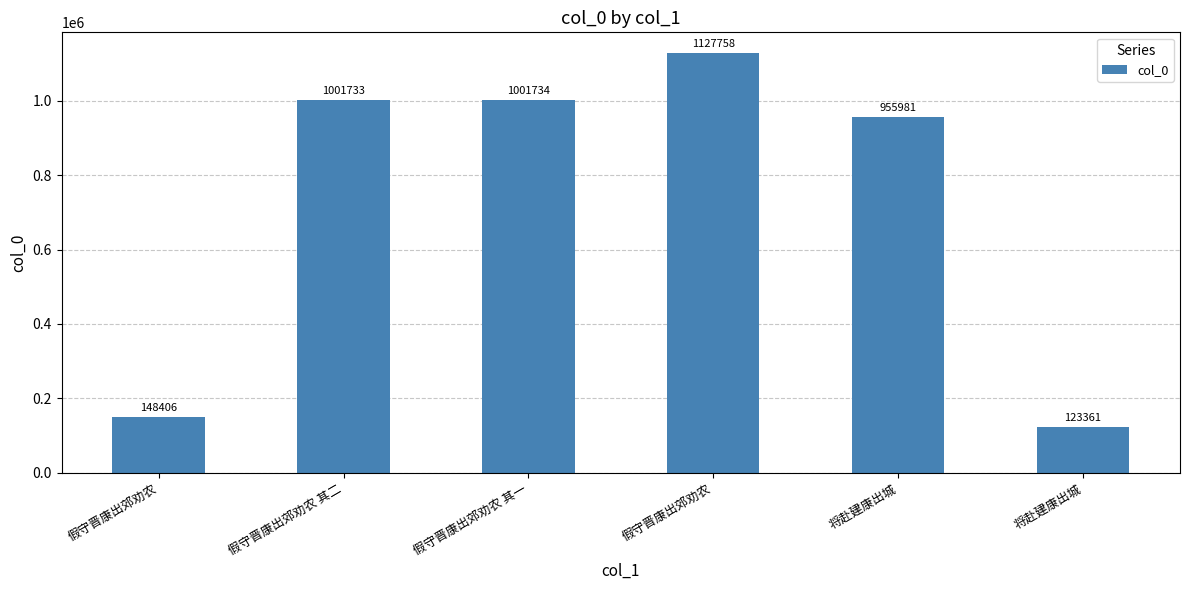

How many data points are less than 1001733?

3